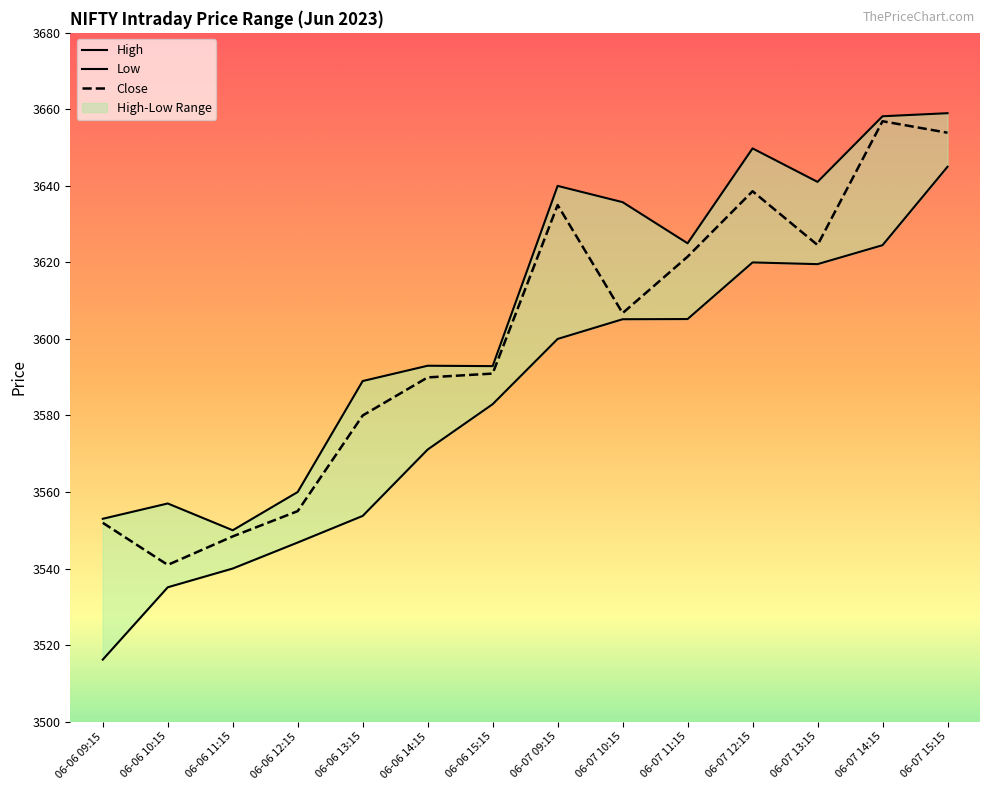

The value of High at 06-07 13:15 is 3641.1. True or false?

True